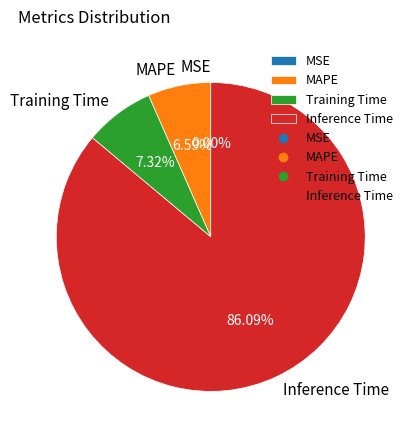

Which category accounts for the majority?

Inference Time